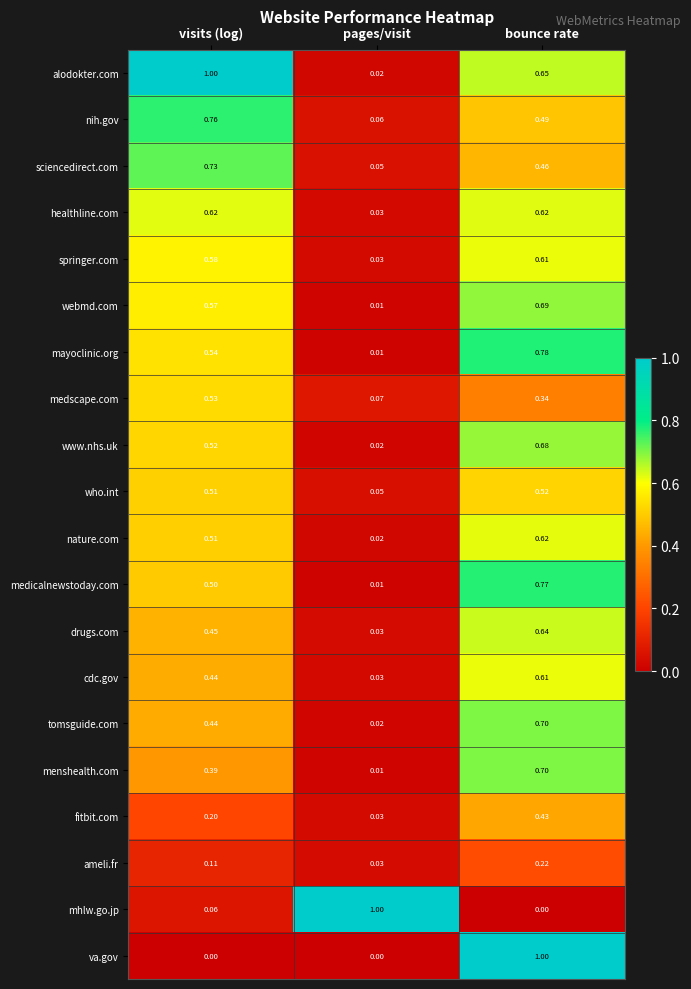

Where is springer.com nearest to the value 0?

pages/visit